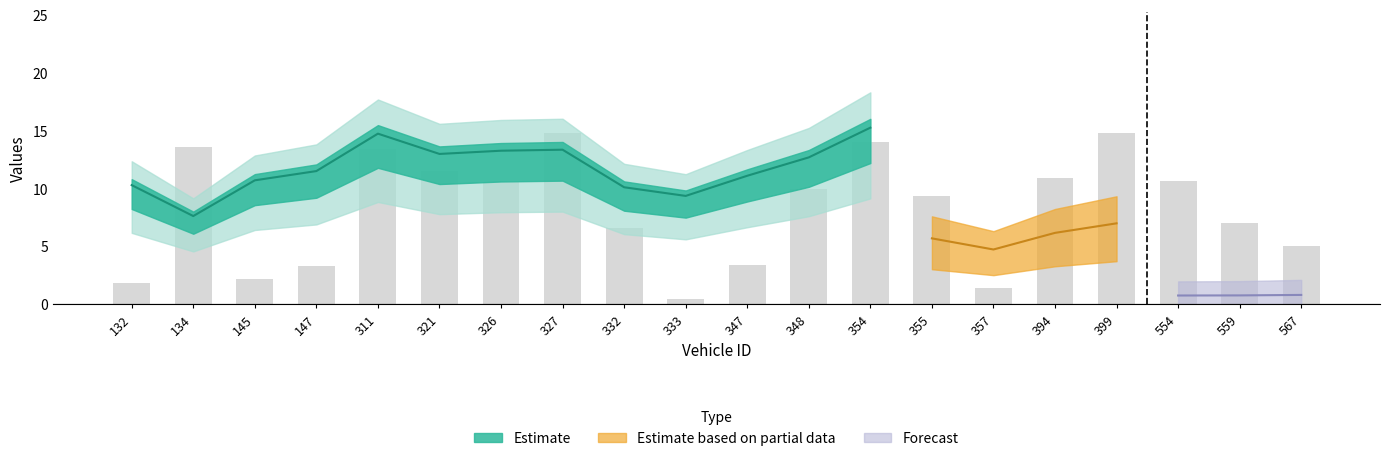

What is the value of the 15th bar from the left?

1.4